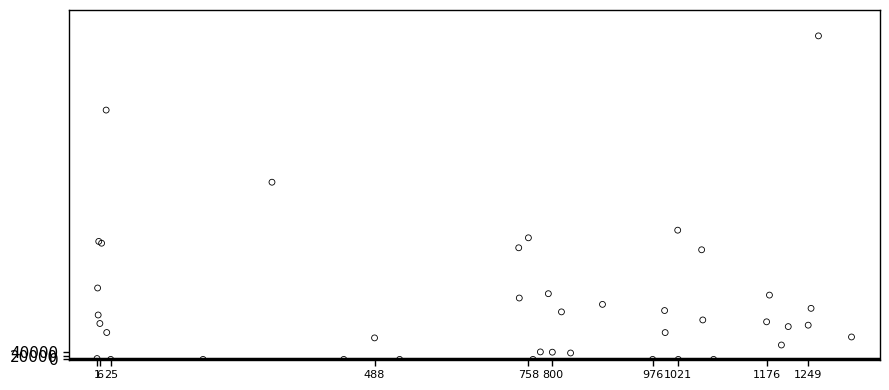

What Y value in the scatter plot is closest to 835283?

914918